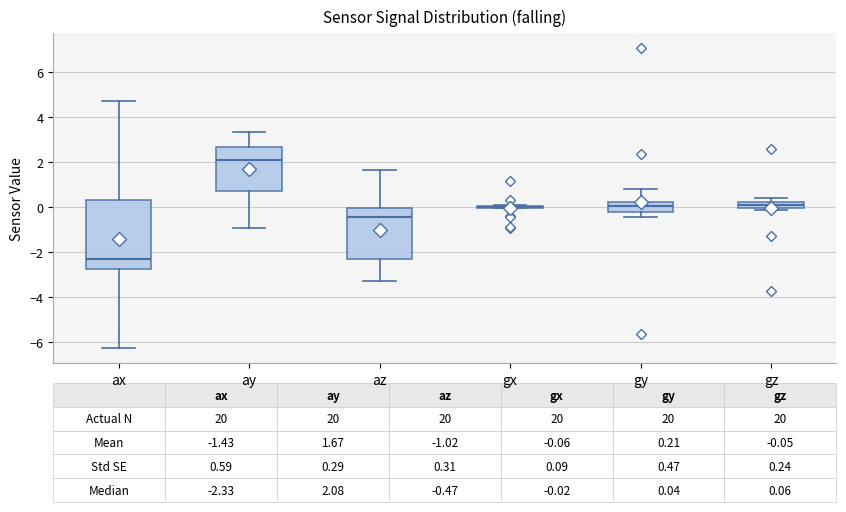

Comparing the boxes themselves (not the whiskers), which one is the tallest?

ax